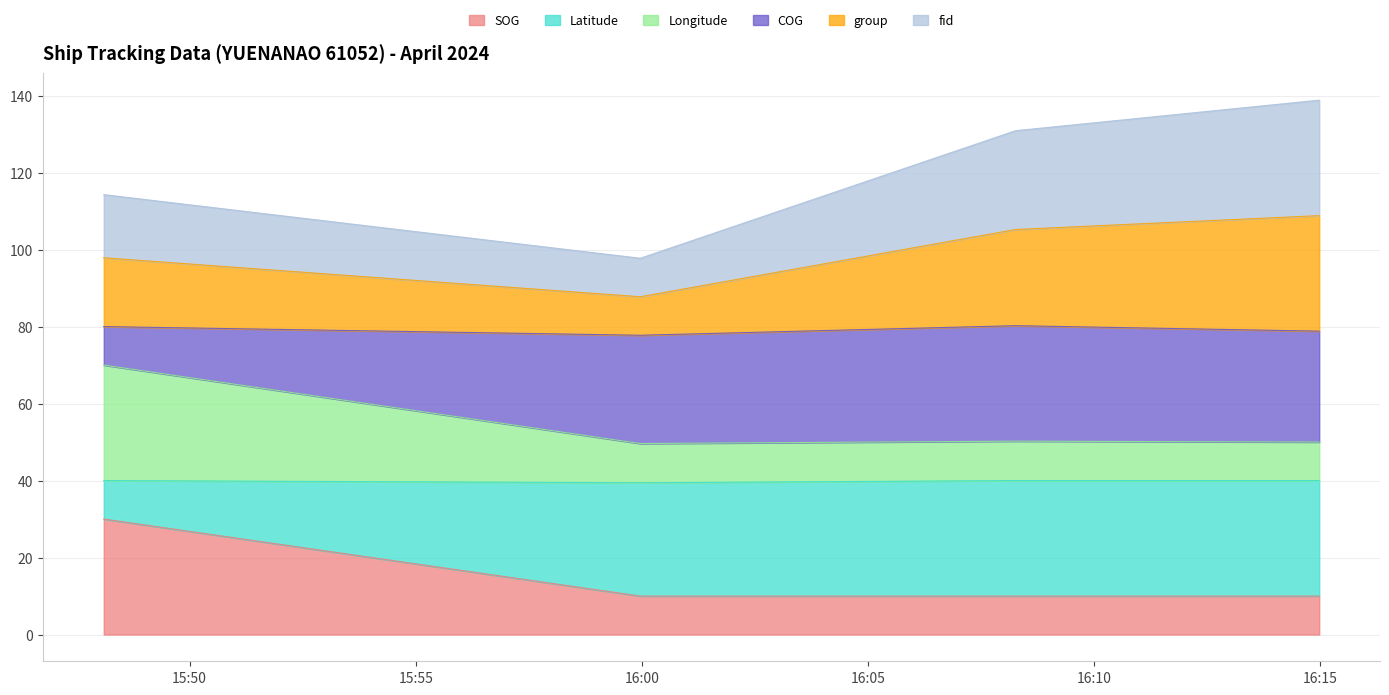

What position from the right is 2024-04-16 15:59:58?

3